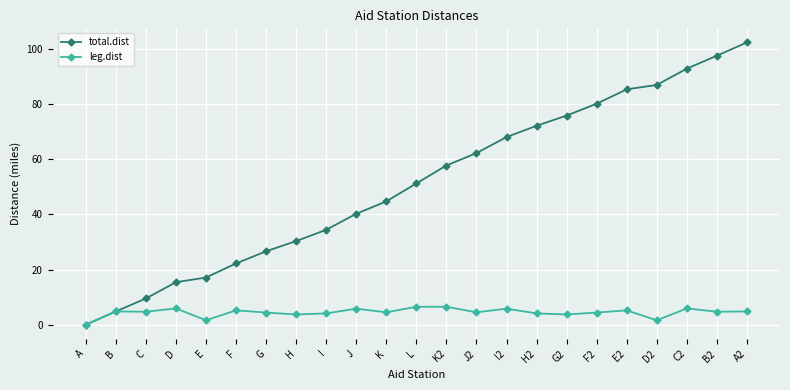

True or false: leg.dist has a value of 1.3 at E2.

False